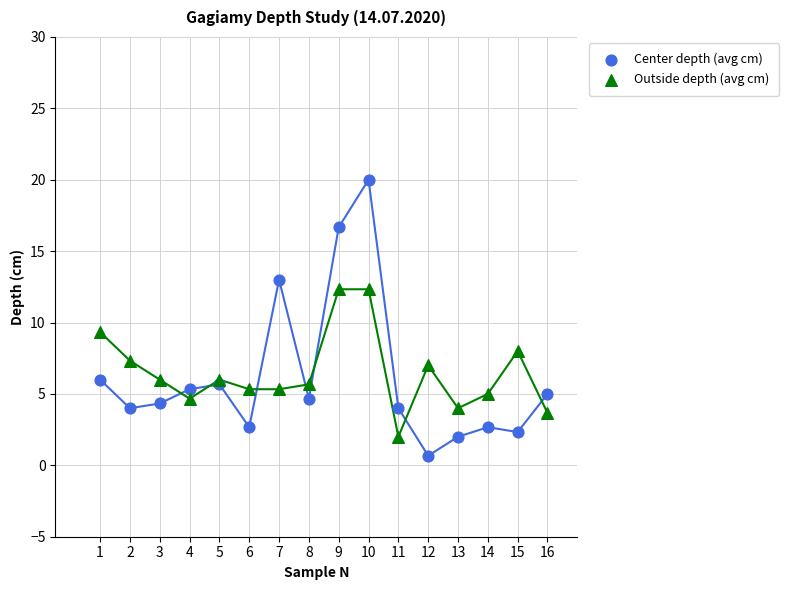

What are all the series names shown in the legend?

Center depth (avg cm), Outside depth (avg cm)